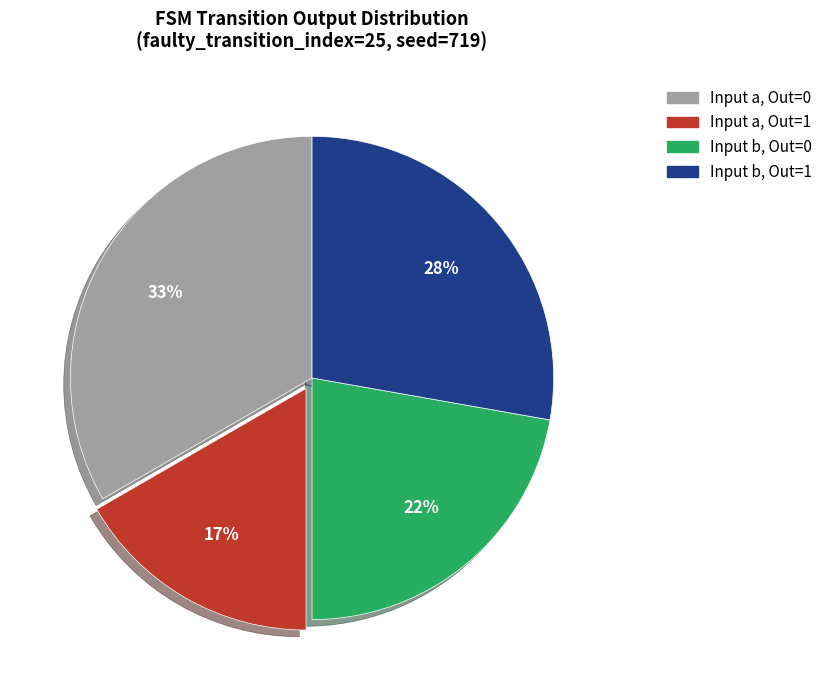

Count the number of slices in the pie.

4